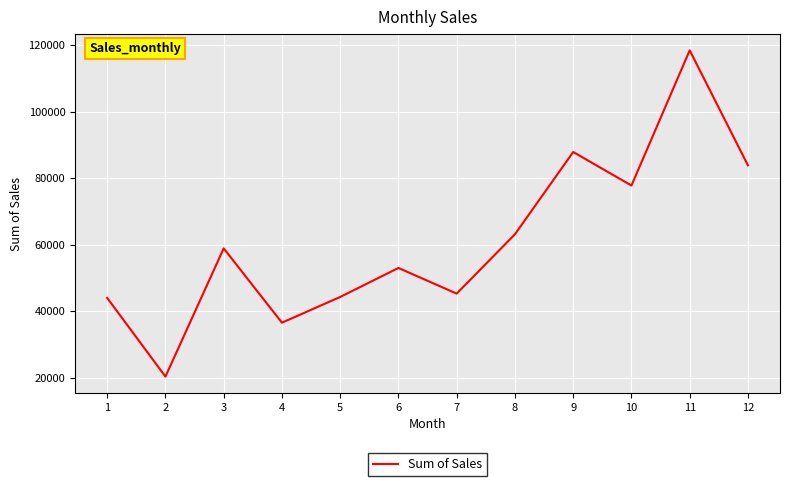

True or false: the data shows 120180.8 at 9.

False